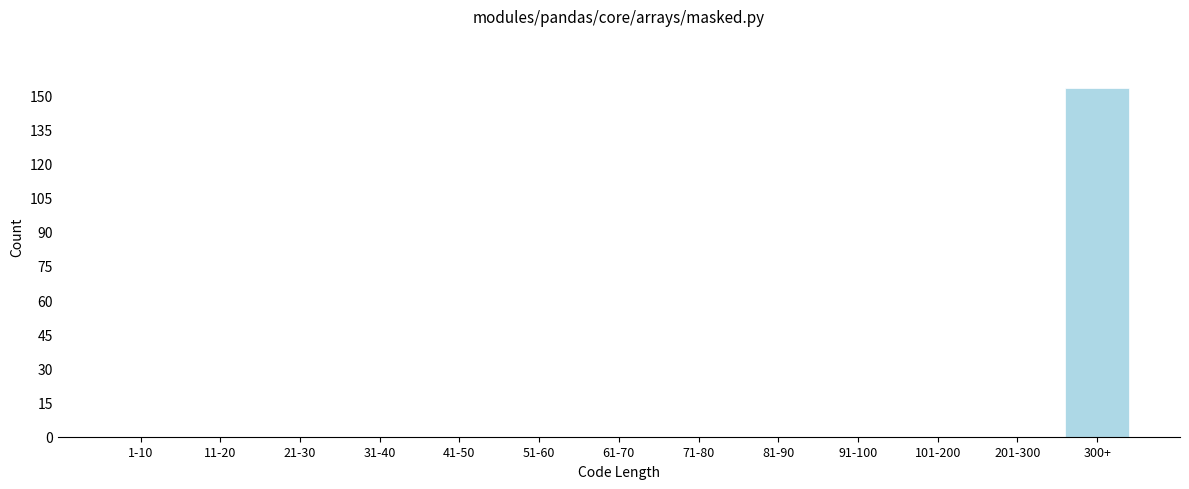

Reading left to right, extract all data points from this chart.

1-10=0	11-20=0	21-30=0	31-40=0	41-50=0	51-60=0	61-70=0	71-80=0	81-90=0	91-100=0	101-200=0	201-300=0	300+=153